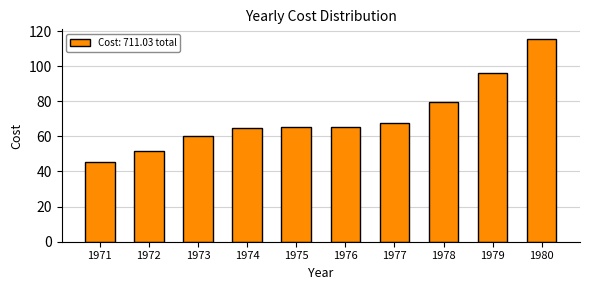

What is the change in value from 1976 to 1977?

+2.5